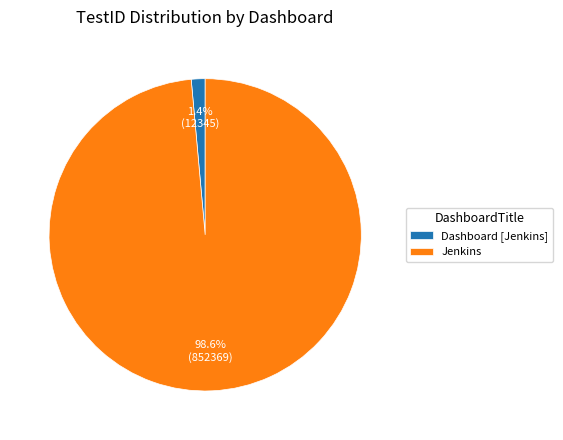

Which category has the smallest portion of the pie?

Dashboard [Jenkins]